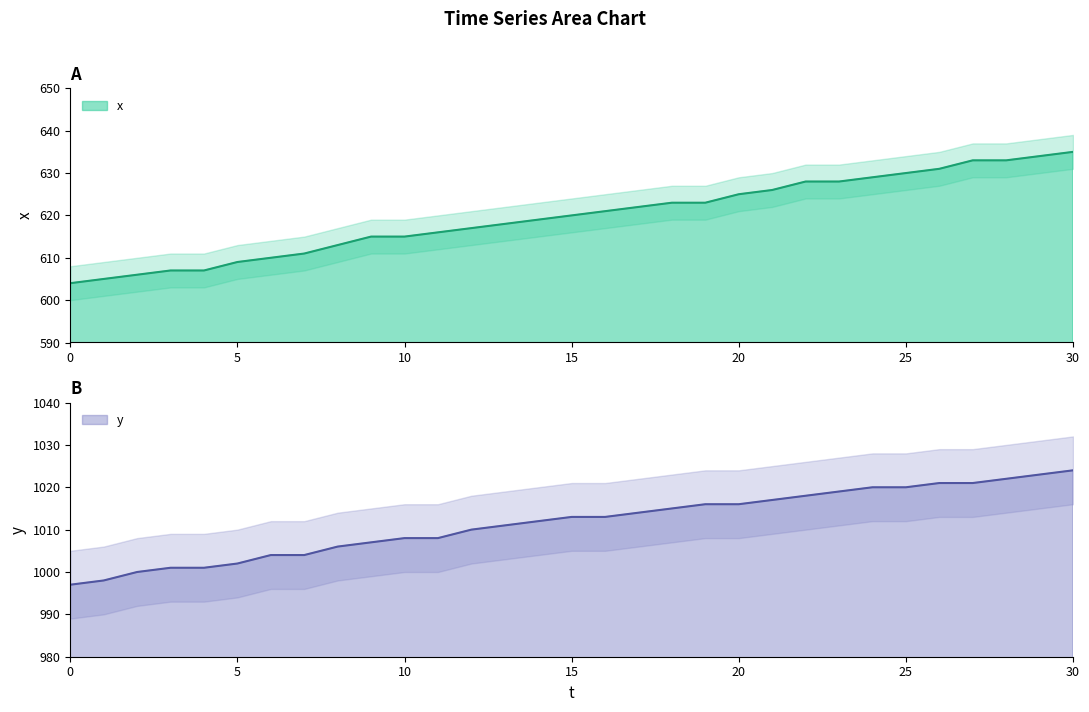

Rank the series at 20 from lowest to highest value.

x, y